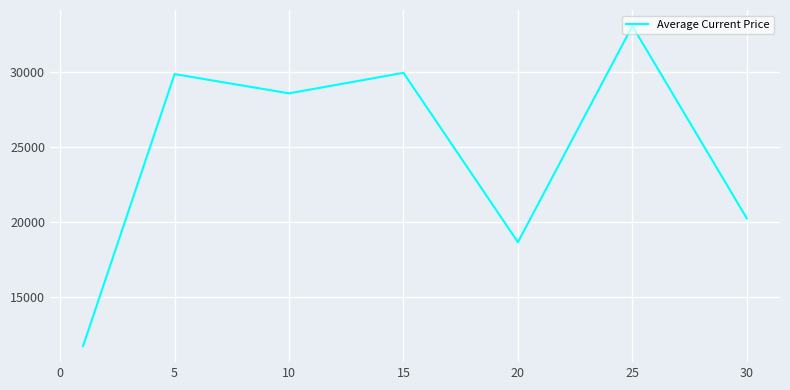

How many interior local valleys (lower than both neighbors) does the data have?

2